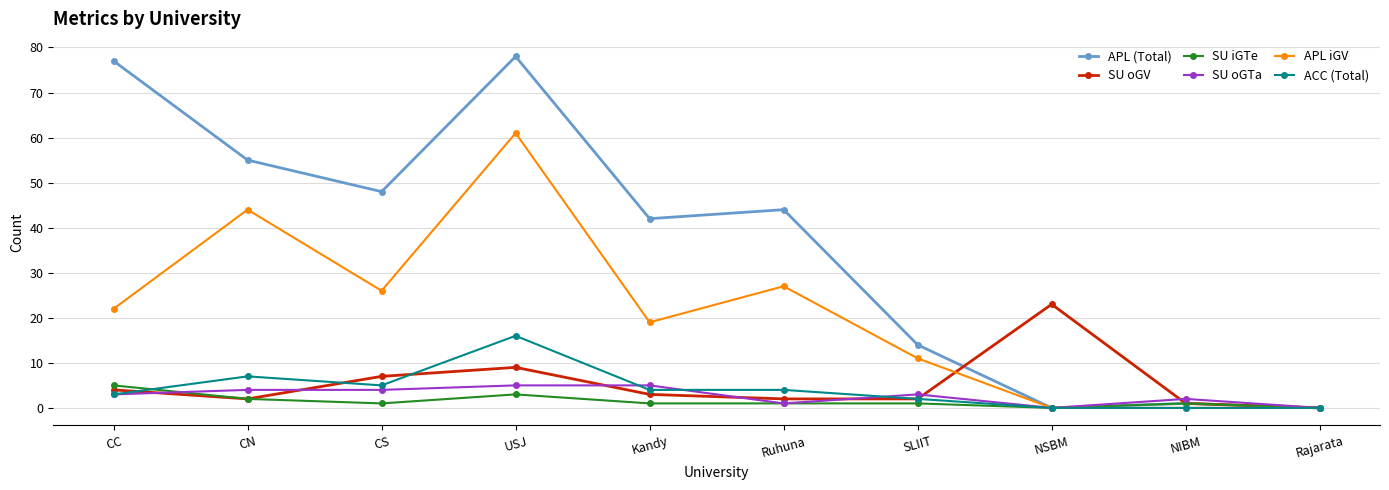

At which label is APL iGV closest to 30?

Ruhuna